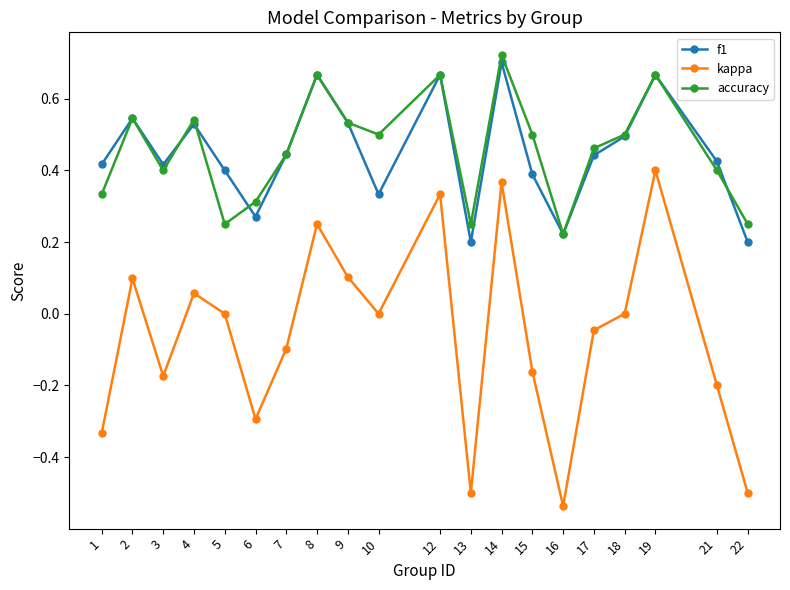

Where is the first local minimum for f1?

3